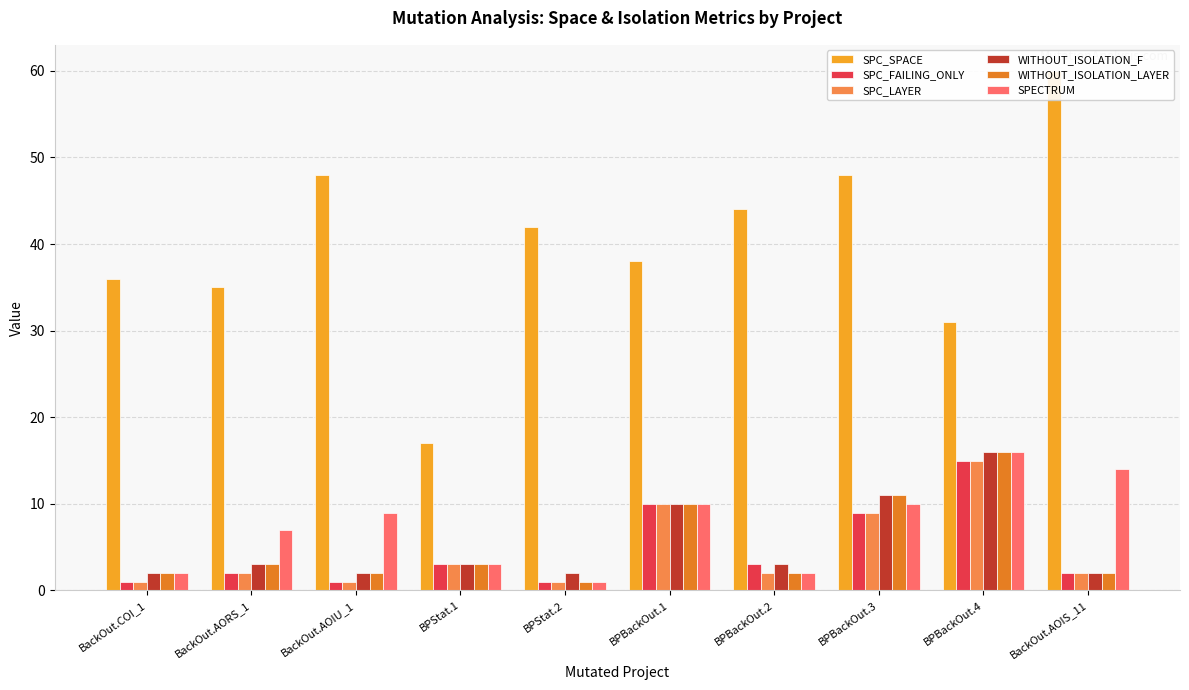

How many groups of bars are there?

10